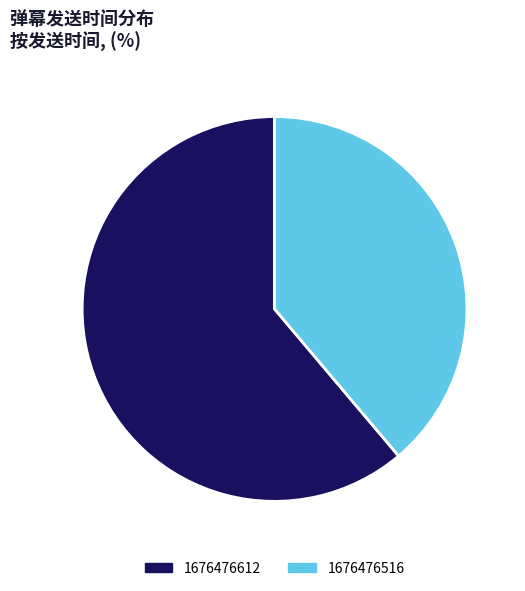

Which slice is the smallest?

1676476516